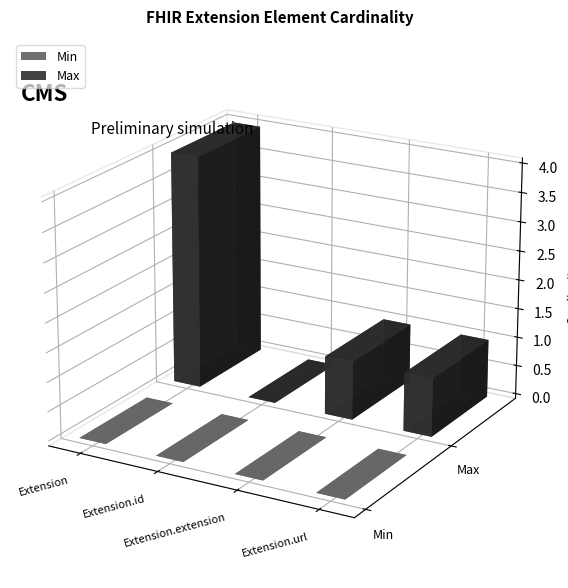

Does the chart contain stacked bars?

No